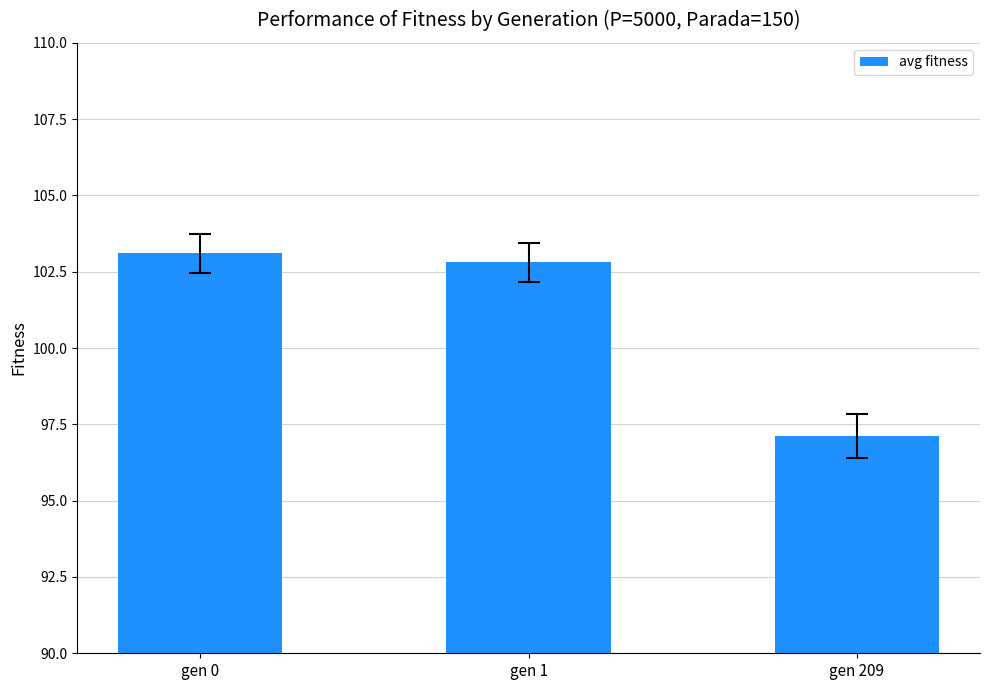

What is the value of the 2nd bar from the left?

102.8